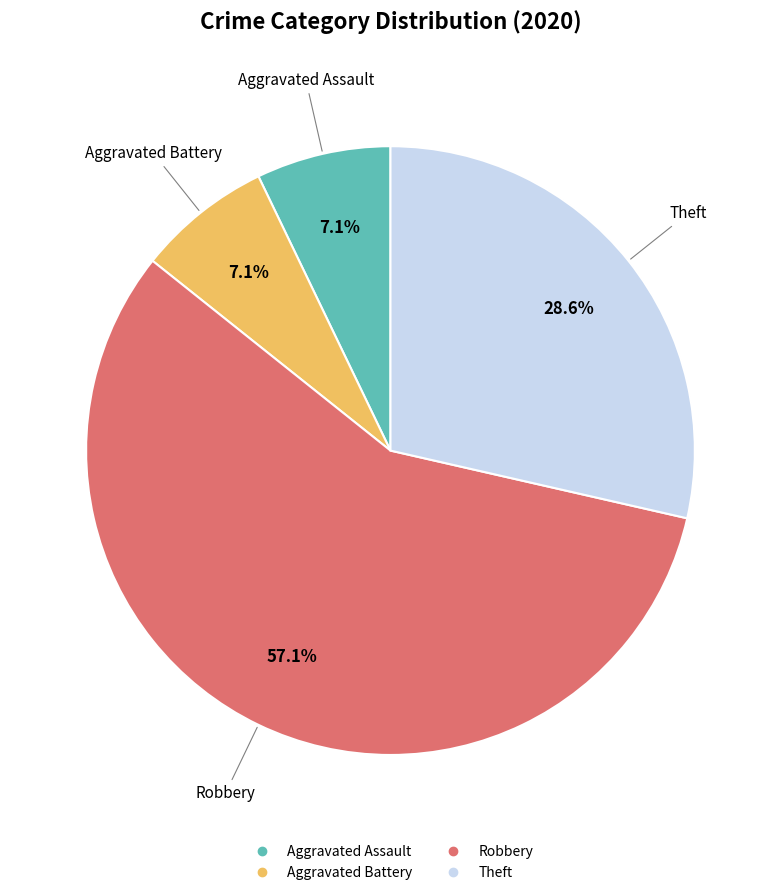

What percentage is the Aggravated Assault slice, to the nearest percent?

7%